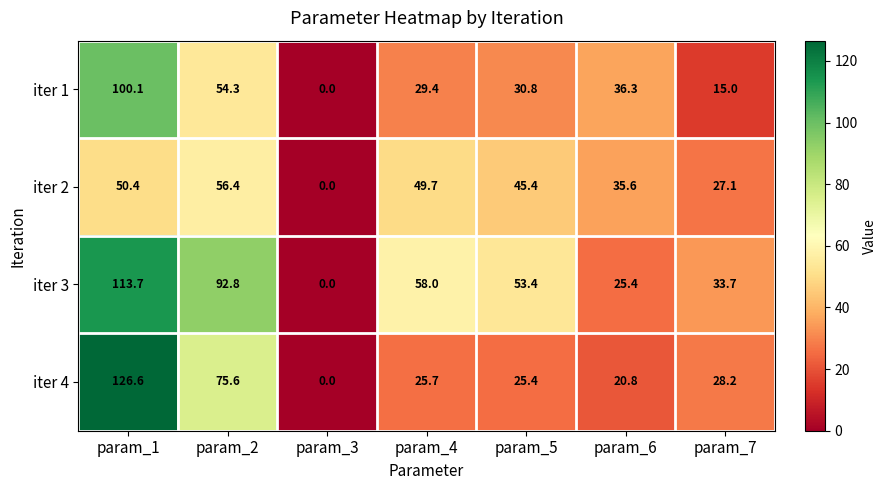

The iter 4 series shows 49.6 at param_7. True or false?

False